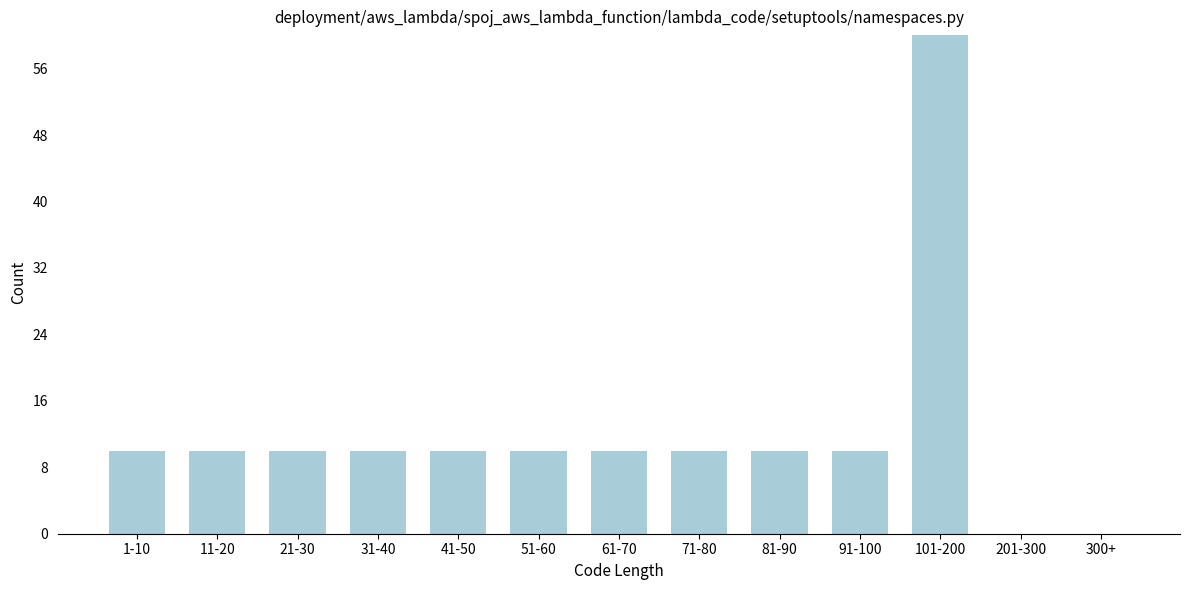

Reading right to left, transcribe all the data shown in this chart.

300+=0	201-300=0	101-200=60	91-100=10	81-90=10	71-80=10	61-70=10	51-60=10	41-50=10	31-40=10	21-30=10	11-20=10	1-10=10